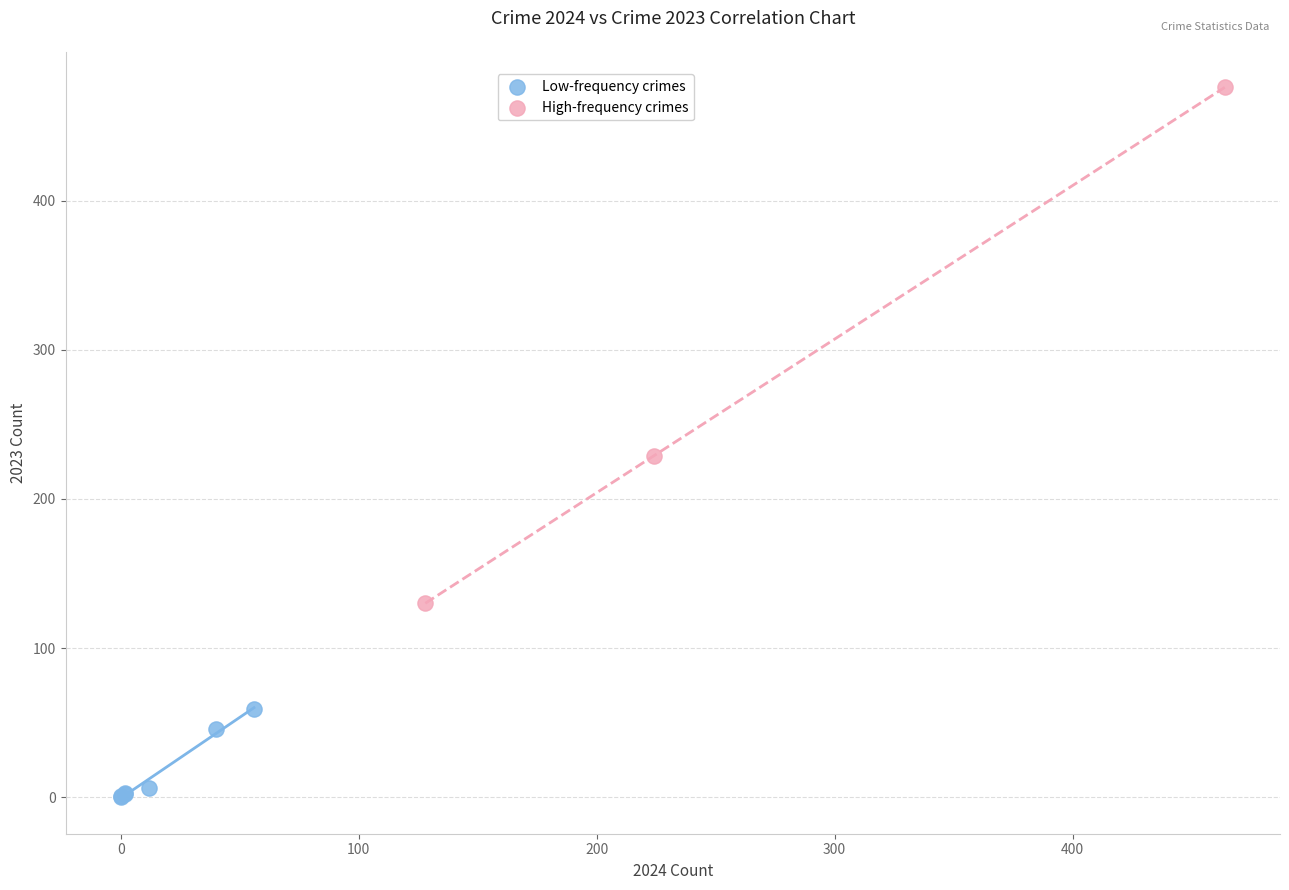

Which series contains the highest Y value?

High-frequency crimes